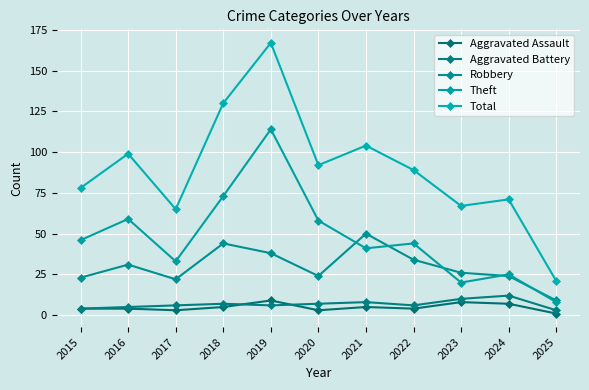

Which series has the largest range (max minus min)?

Total